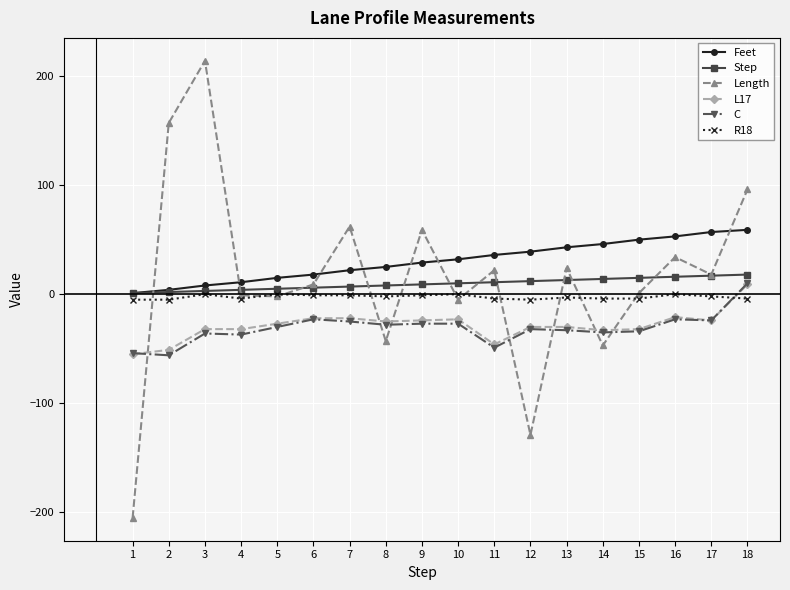

Between 14 and 18, which series saw the biggest shift?

Length